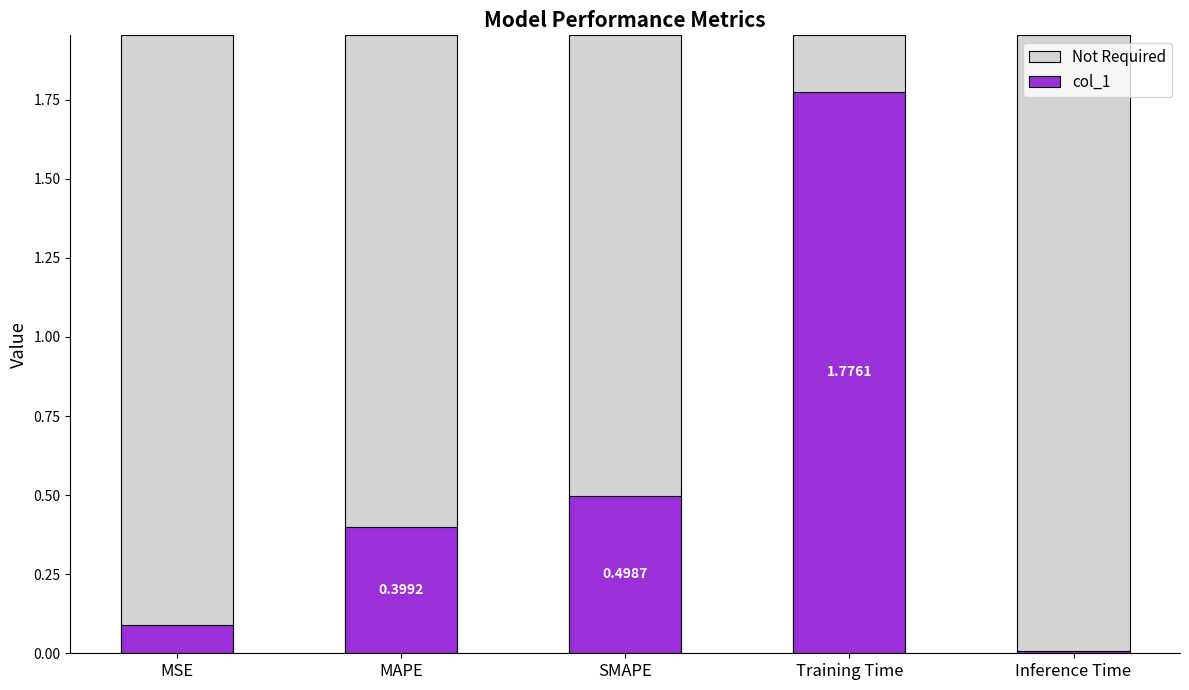

List the series in order of their peak value, lowest first.

col_1, Not Required